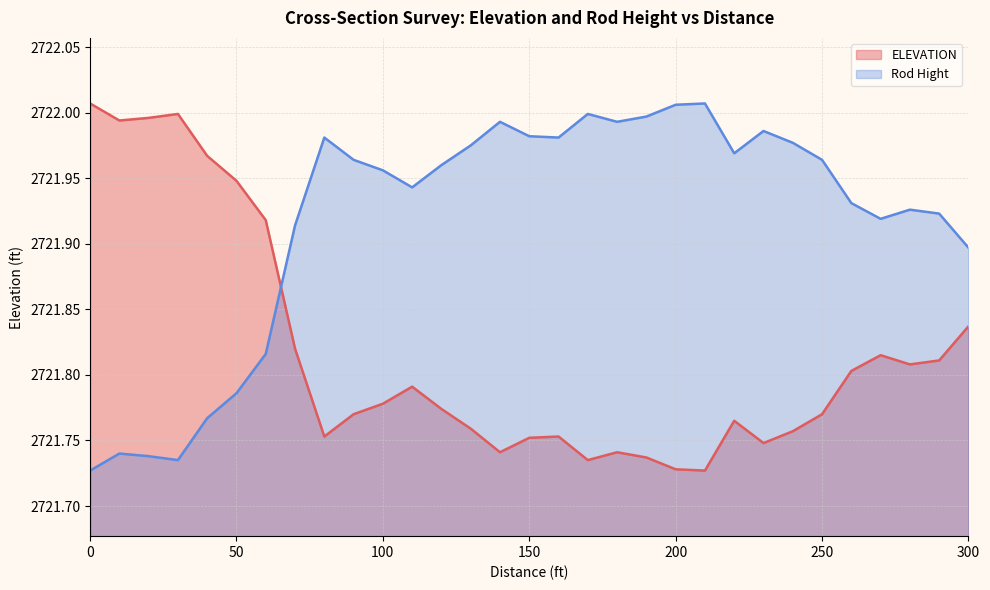

What is the difference between the maximum and minimum values in the ELEVATION series?

0.3